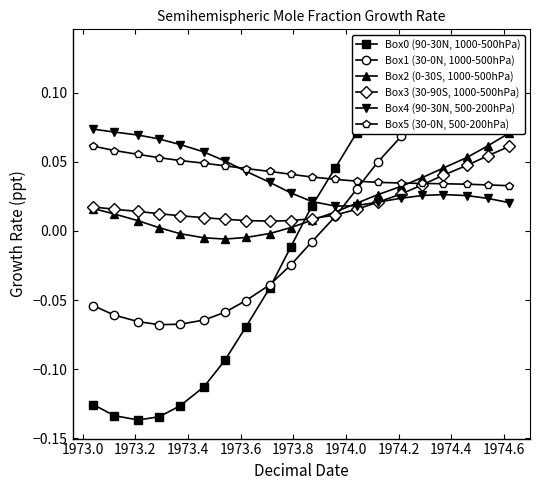

True or false: Box0 (90-30N, 1000-500hPa) has more than 2 interior local peaks.

False